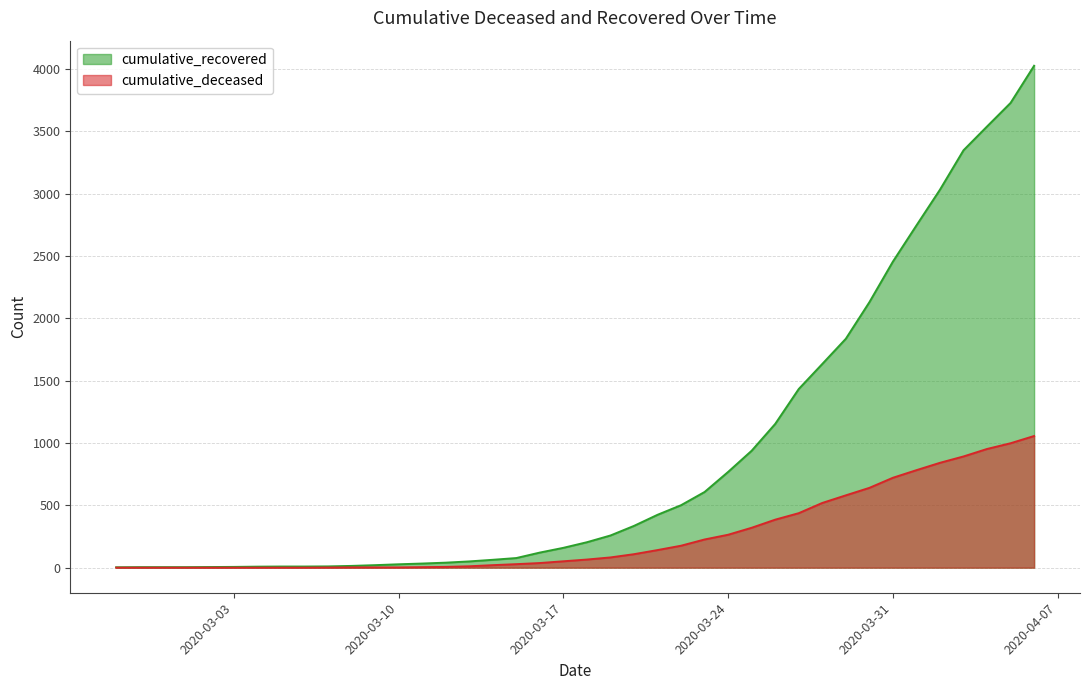

What are all the series names shown in the legend?

cumulative_recovered, cumulative_deceased